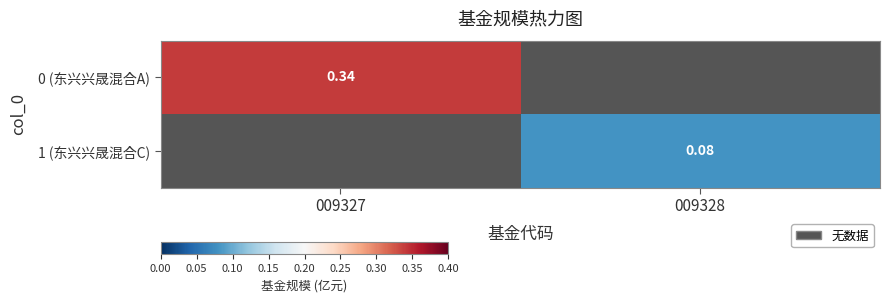

What is the smallest value displayed?

0.1